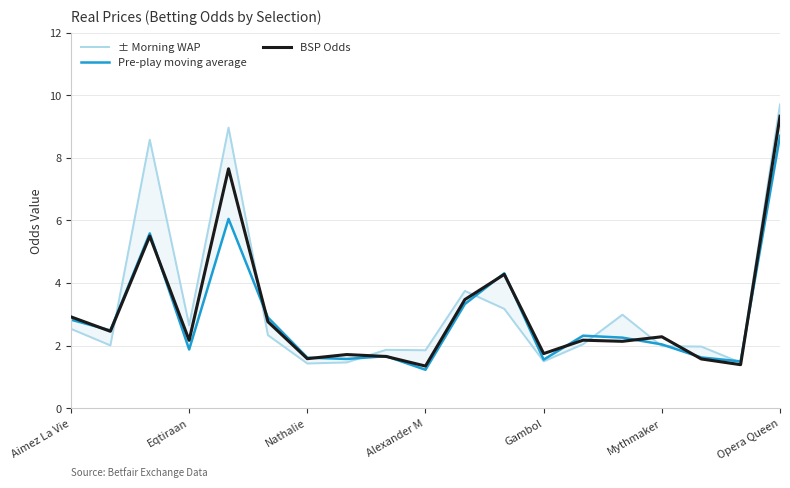

After their last crossing, which series has the higher values: Pre-play moving average or ± Morning WAP?

± Morning WAP